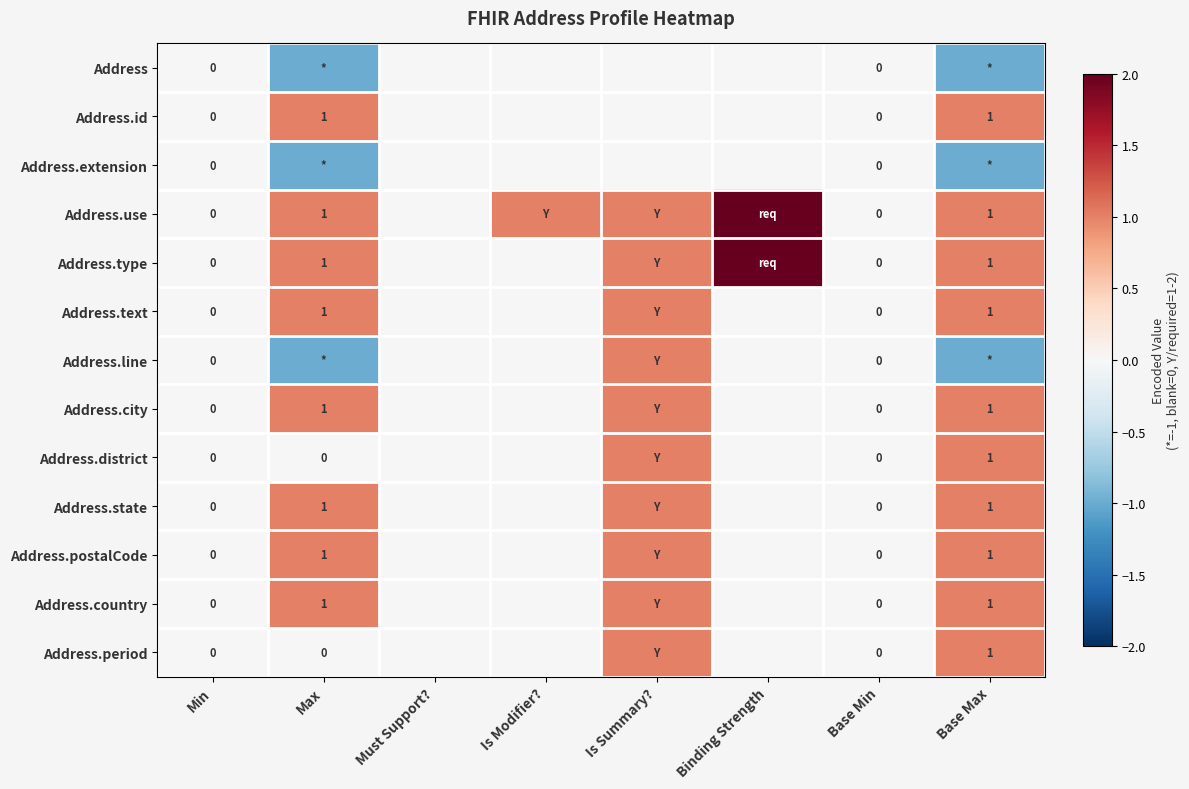

Is the value of Address.text at Max greater than the value of Address.country at Base Min?

Yes